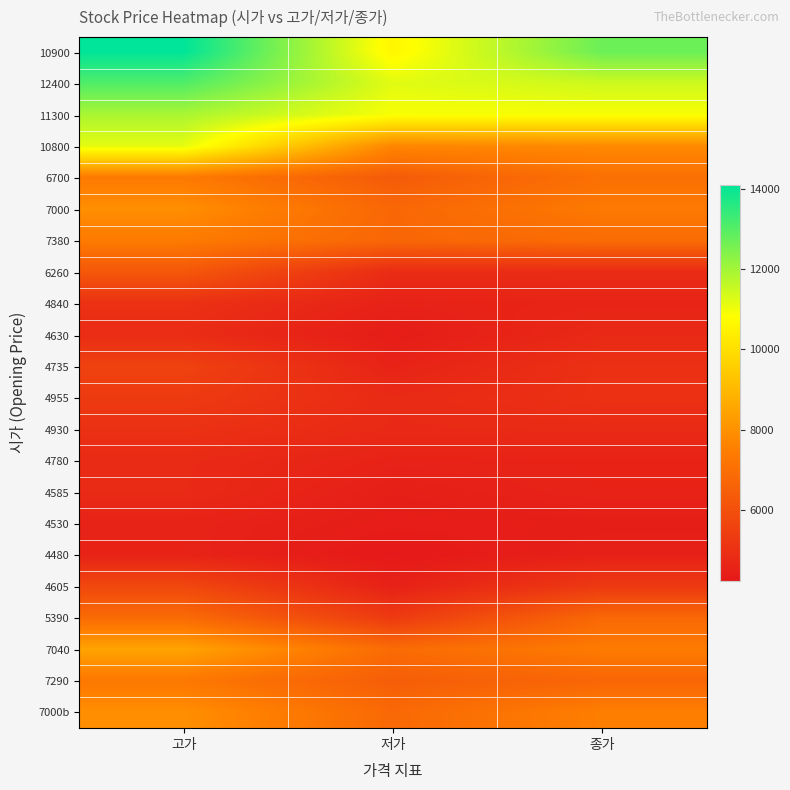

What is the maximum value shown in the chart?

14100